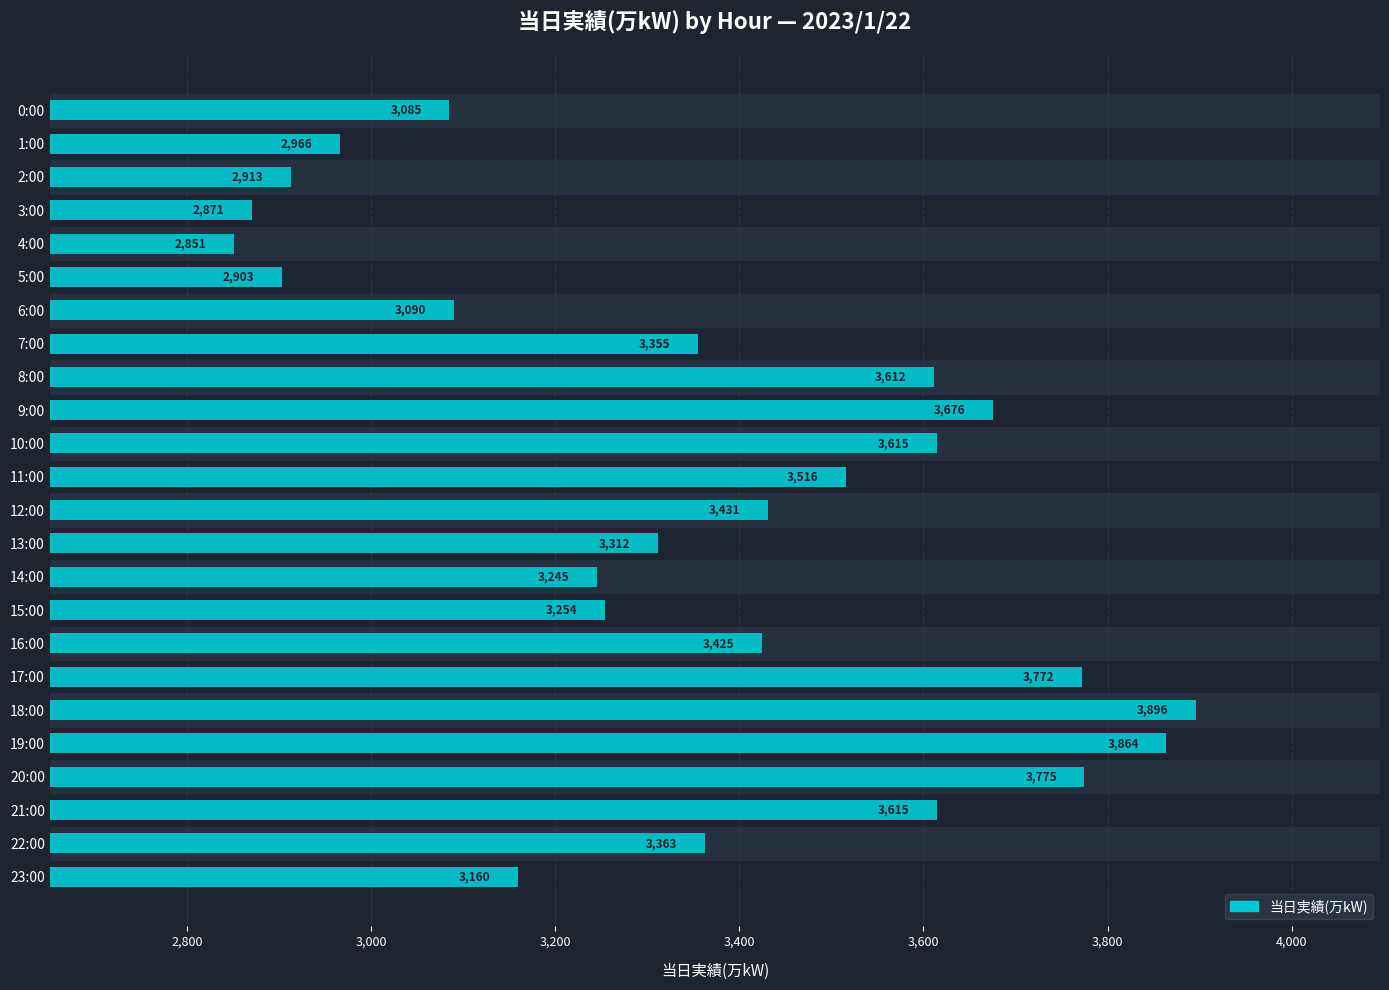

Which category has the highest value across all series?

18:00